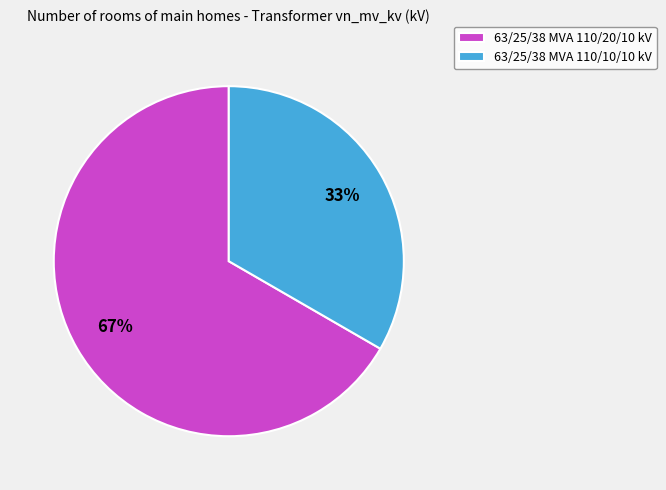

Which category accounts for the majority?

63/25/38 MVA 110/20/10 kV